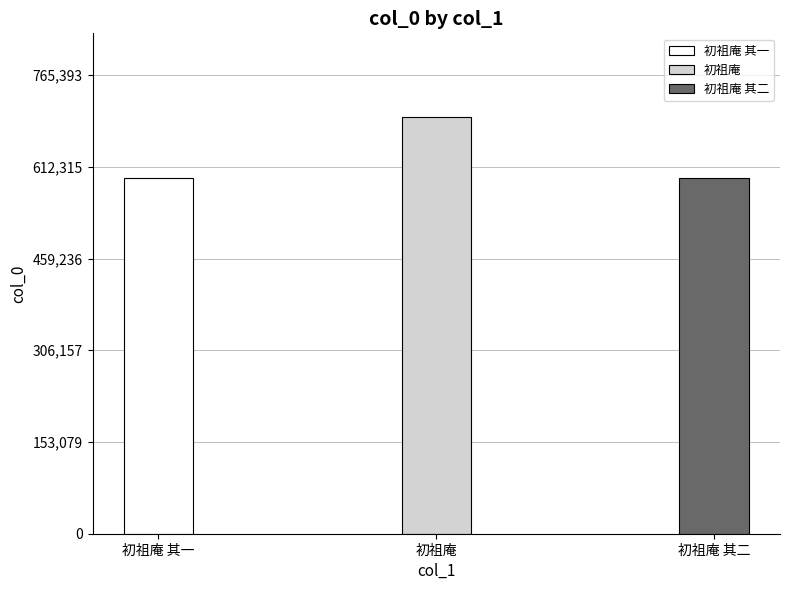

Is it true that the value at 初祖庵 其二 is 592944?

True